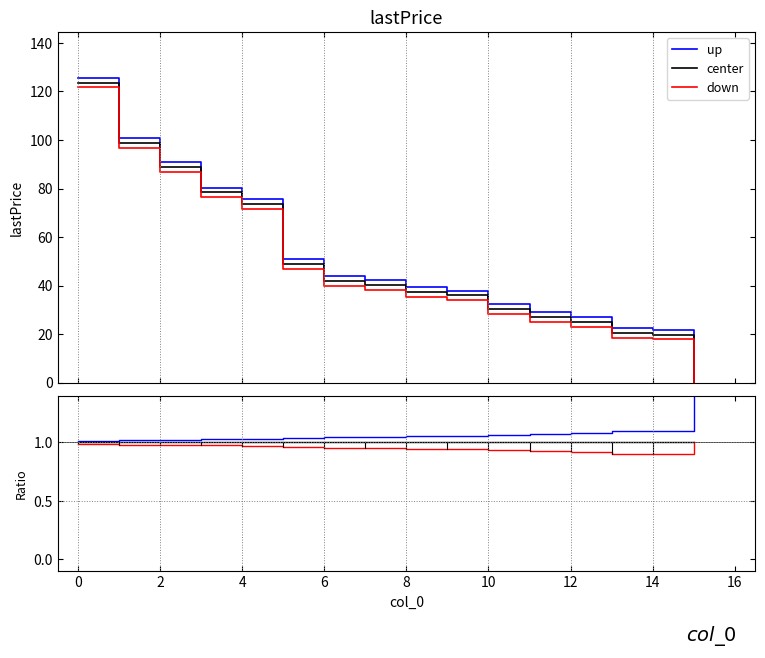

True or false: down has more than 2 points higher than both neighbors.

False